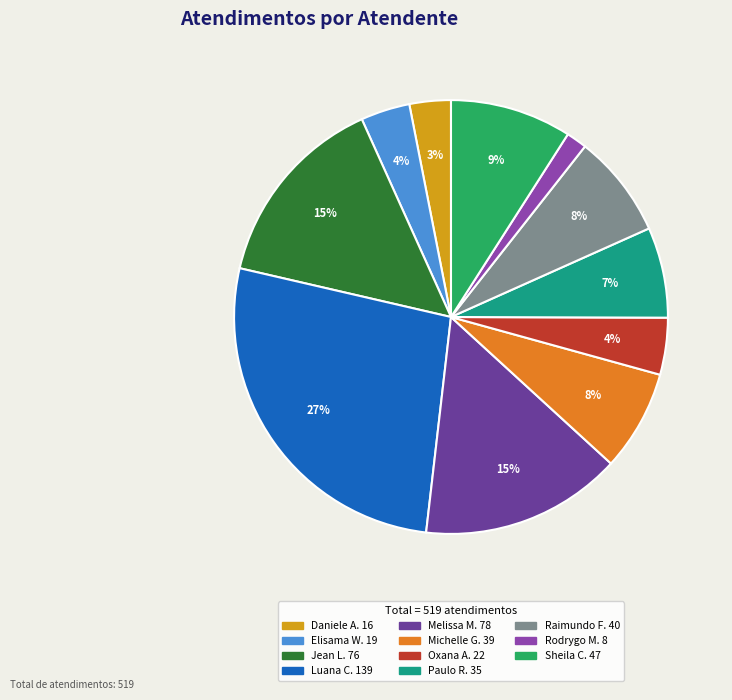

To the nearest percent, what is the average slice percentage?

9%